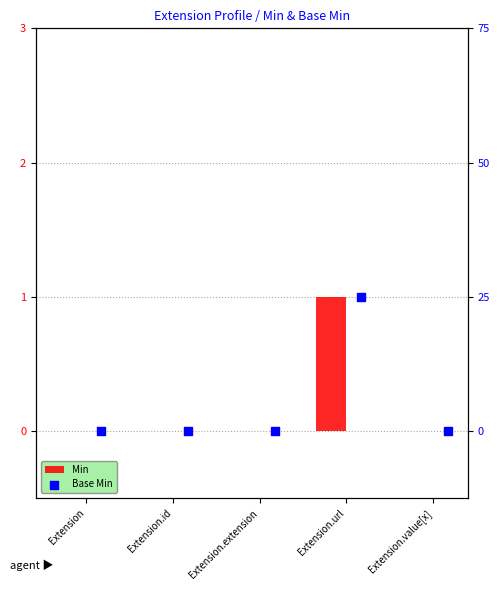

At which category is the sum across all series the highest?

Extension.url